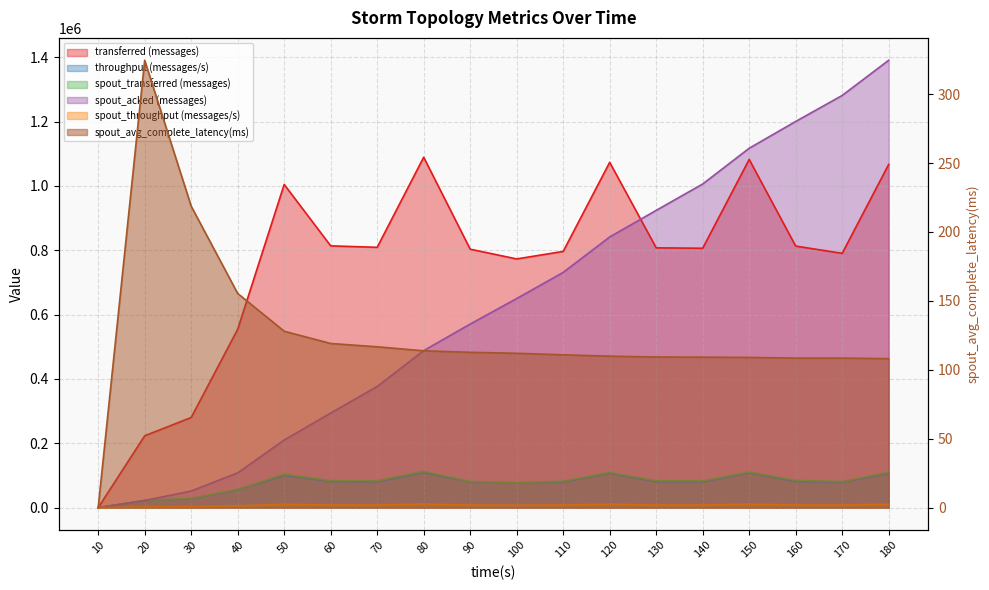

Which category has the highest value in the throughput (messages/s) series?

80